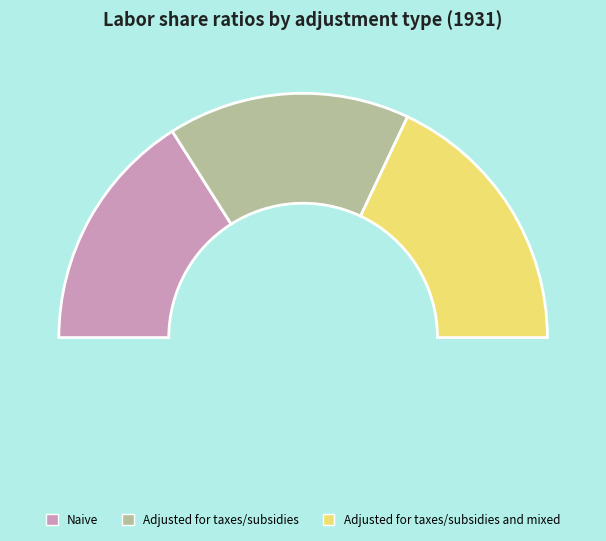

To the nearest percent, what portion does Adjusted for taxes/subsidies represent?

32%